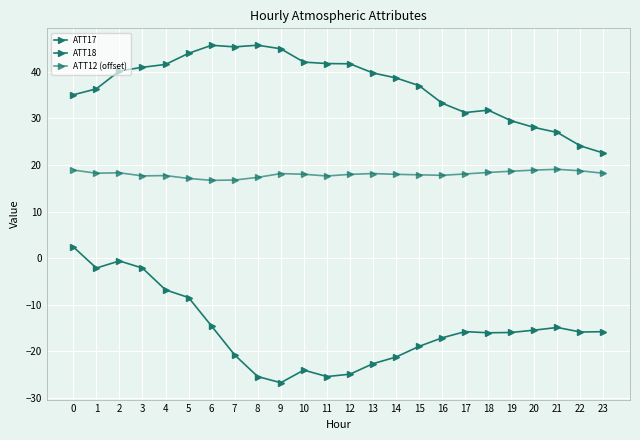

Reading right to left, list all the values displayed in this chart.

ATT17: 22.6	24.1	27.0	28.0	29.5	31.8	31.3	33.3	37.0	38.7	39.8	41.7	41.8	42.1	44.9	45.7	45.4	45.7	44.0	41.6	41.0	40.2	36.3	35.1
ATT18: -15.8	-15.9	-14.9	-15.5	-16.0	-16.0	-15.8	-17.1	-19.0	-21.3	-22.7	-24.9	-25.4	-24.1	-26.8	-25.4	-20.8	-14.6	-8.5	-6.8	-2.2	-0.6	-2.1	2.4
ATT12 (offset): 18.2	18.7	19.1	18.9	18.7	18.4	18.1	17.8	17.9	18.0	18.2	18.0	17.6	18.0	18.1	17.3	16.8	16.7	17.1	17.7	17.6	18.3	18.2	18.9